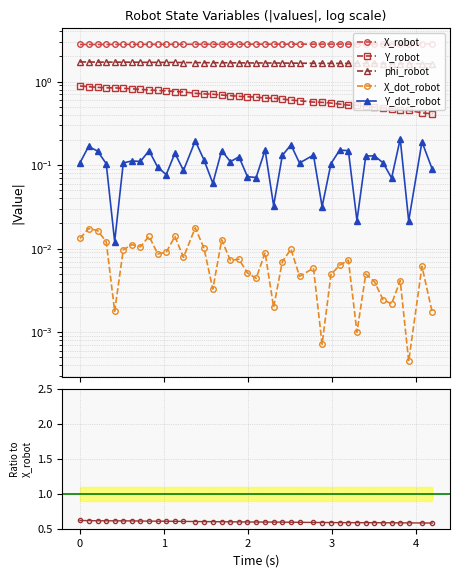

Which series has the widest spread of values?

Y_robot